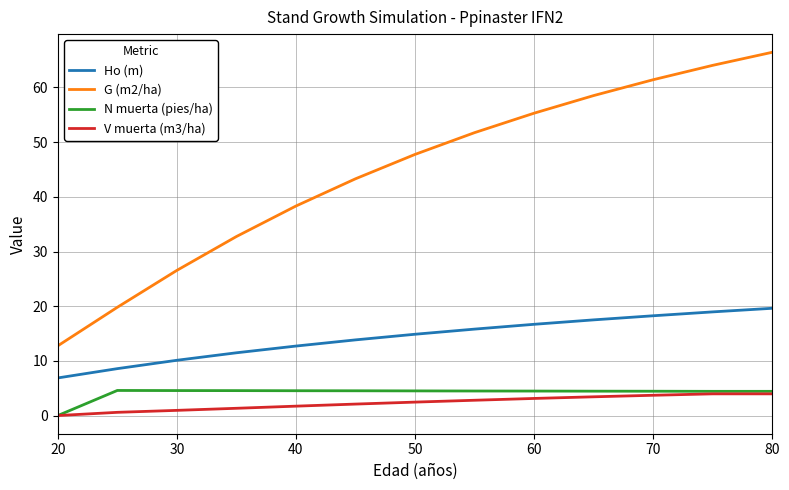

True or false: Ho (m) and V muerta (m3/ha) cross at least once.

False